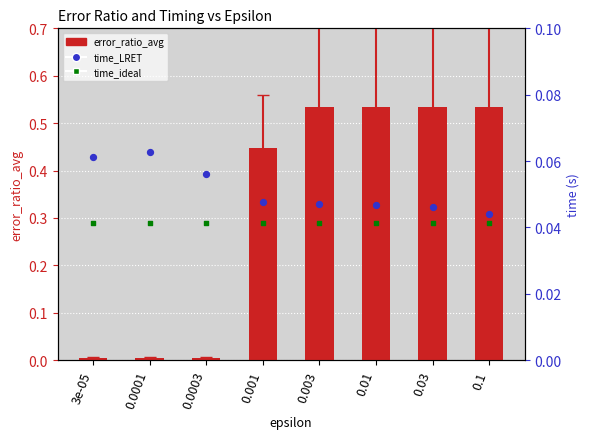

Which series has the widest spread of Y values?

error_ratio_avg